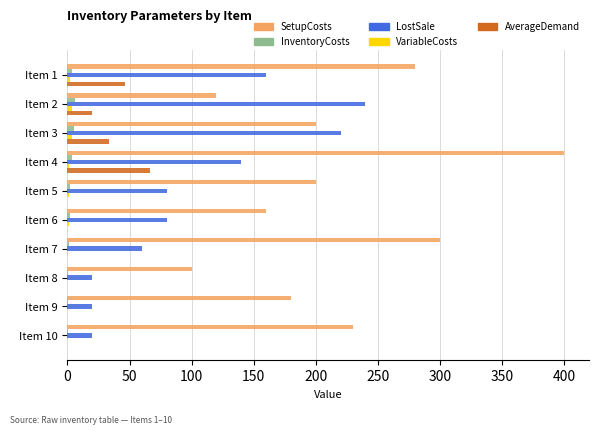

Which label corresponds to the largest value in the chart?

Item 4